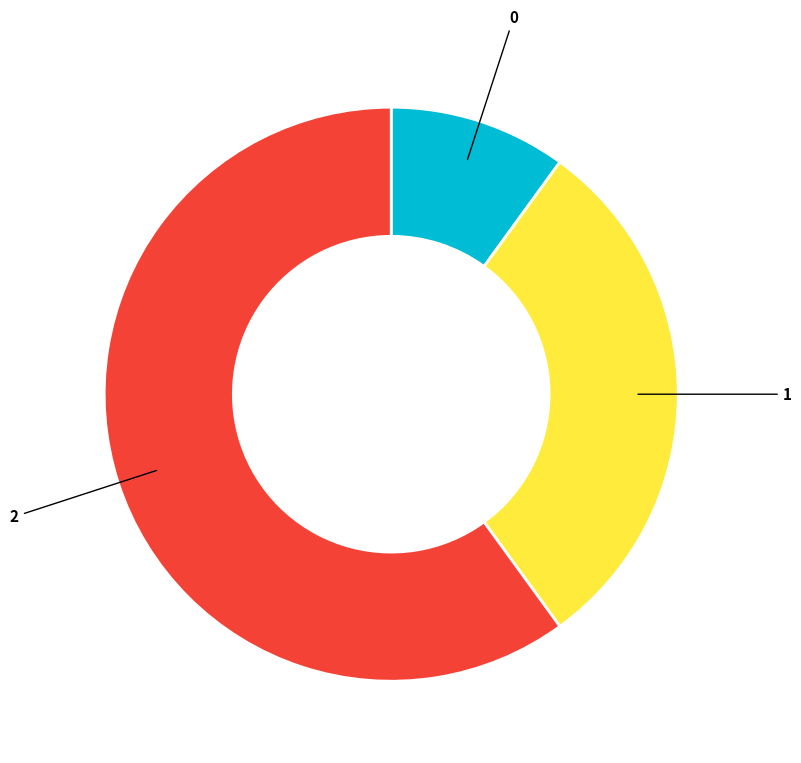

The 1 slice represents 45% of the pie. True or false?

False